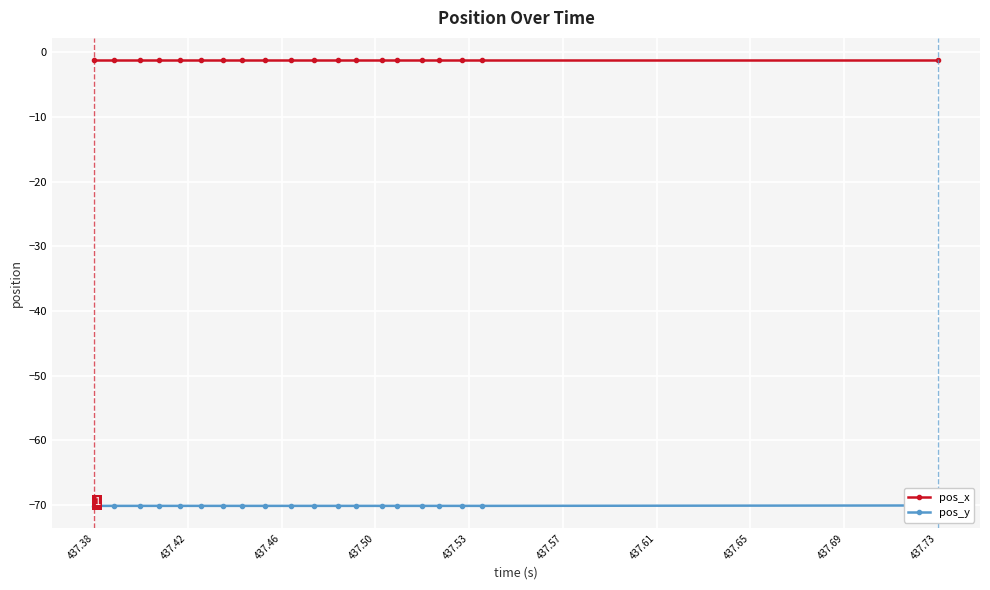

Is this an area chart (filled region under the line)?

No